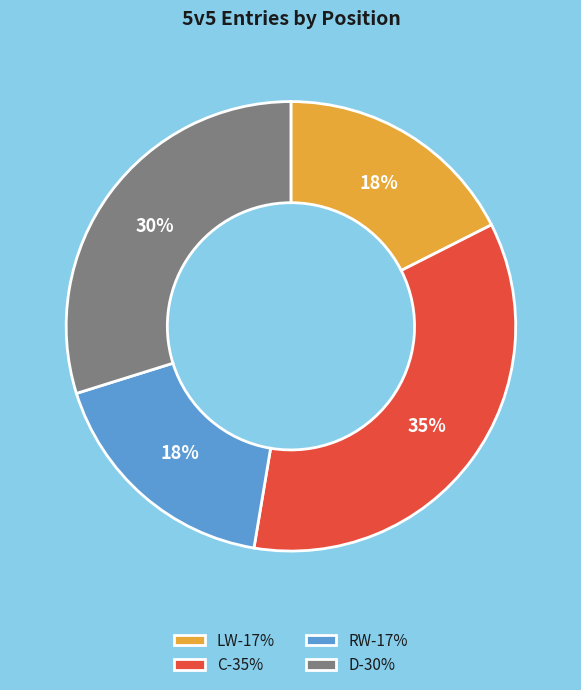

True or false: C accounts for 48% of the total.

False